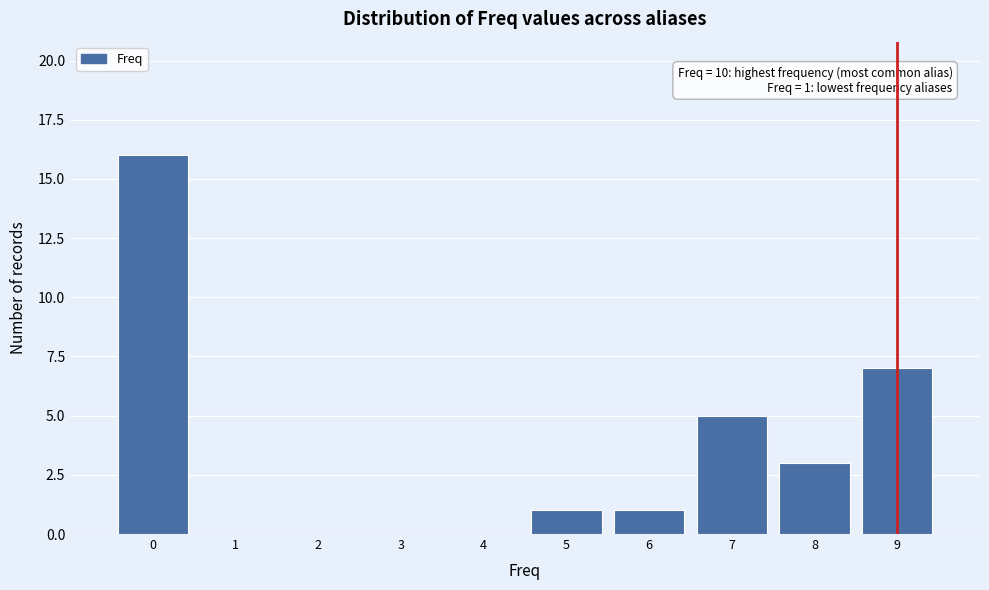

Reading left to right, extract all data points from this chart.

0=16	1=0	2=0	3=0	4=0	5=1	6=1	7=5	8=3	9=7